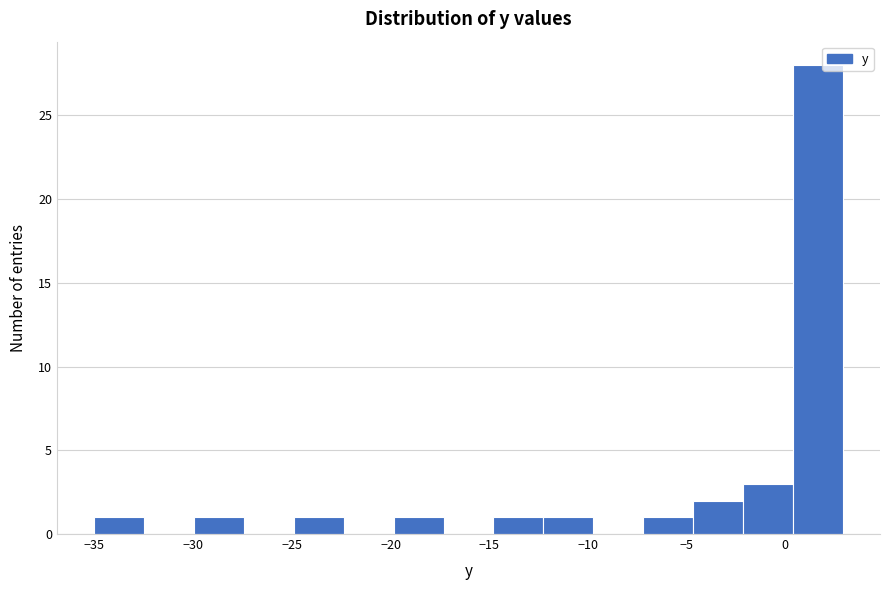

How tall is the bar that spans -20.0 to -17.5 on the x-axis? Neither the bar edges nor the heights are printed on the chart, so give them approximately, as read against the axes.

1